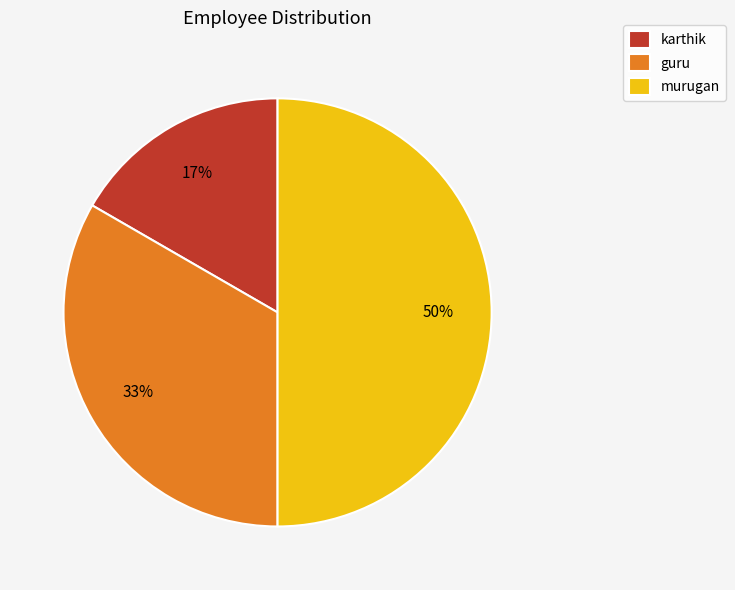

Which has a higher value, karthik or guru?

guru